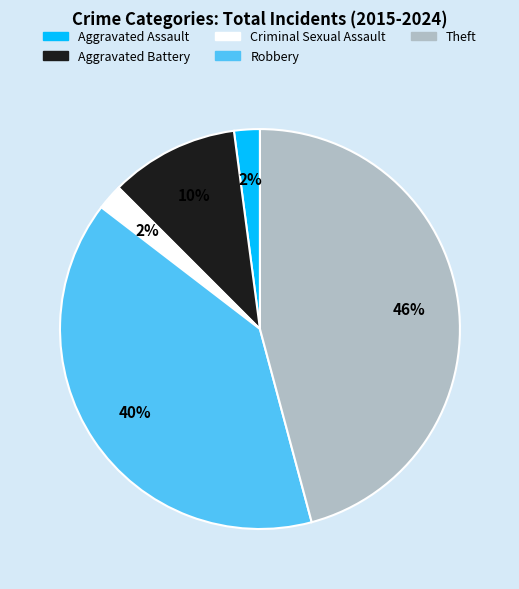

Is Criminal Sexual Assault the majority of the pie?

No